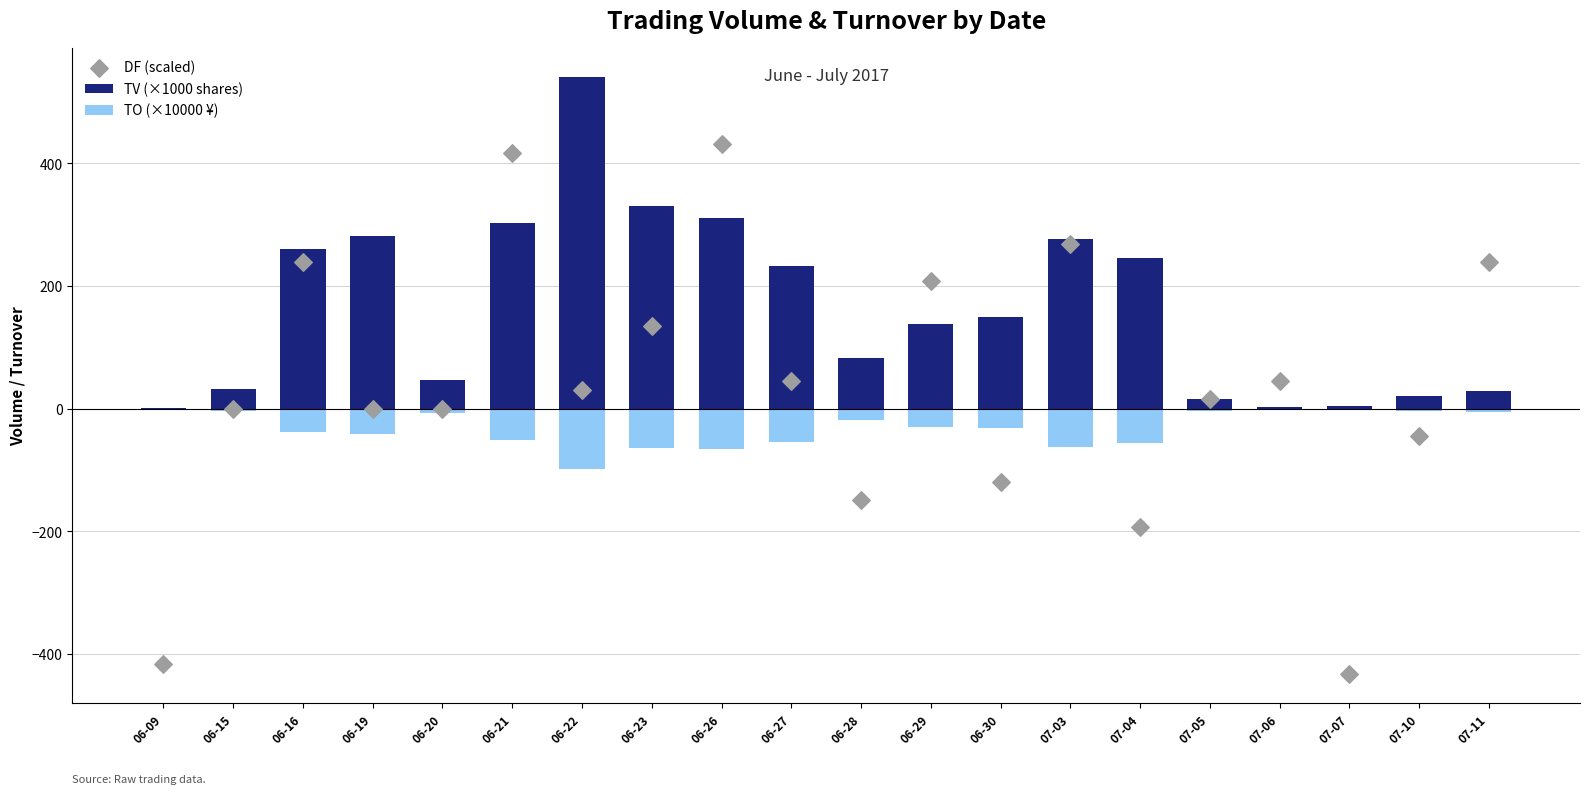

Which series has the largest total across all categories?

TV (×1000 shares)